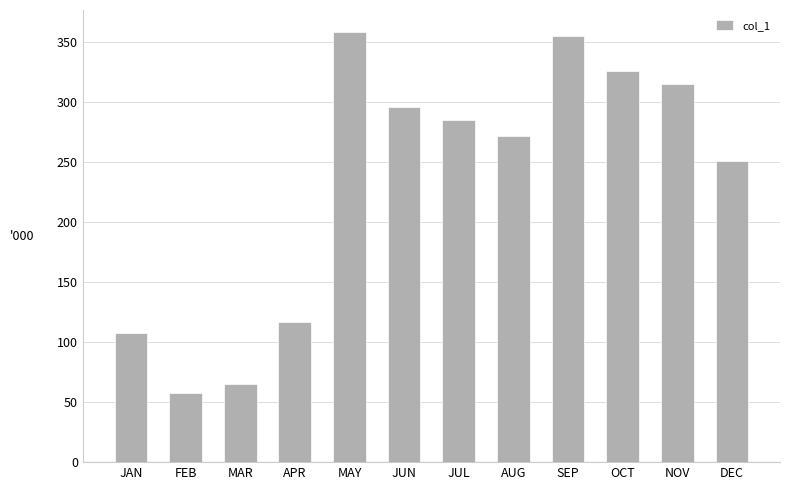

How many values are below 285?

6